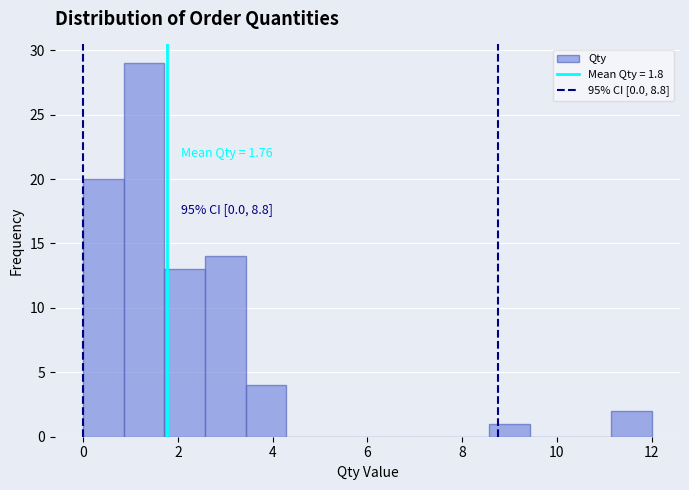

Over which range of the x-axis is the bar tallest?

0.8 to 1.8